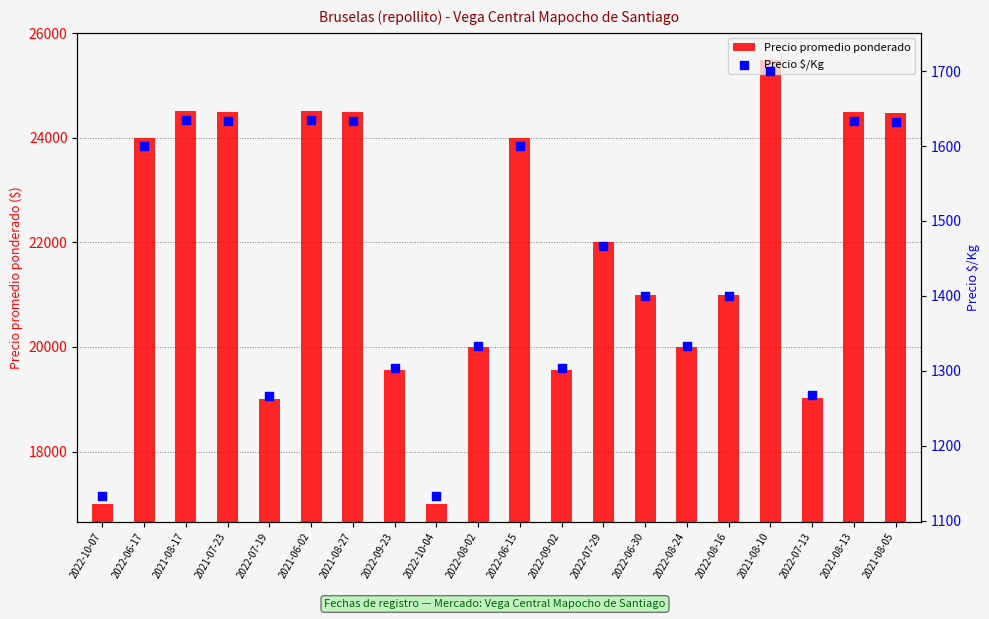

What are all the series names shown in the legend?

Precio promedio ponderado, Precio $/Kg